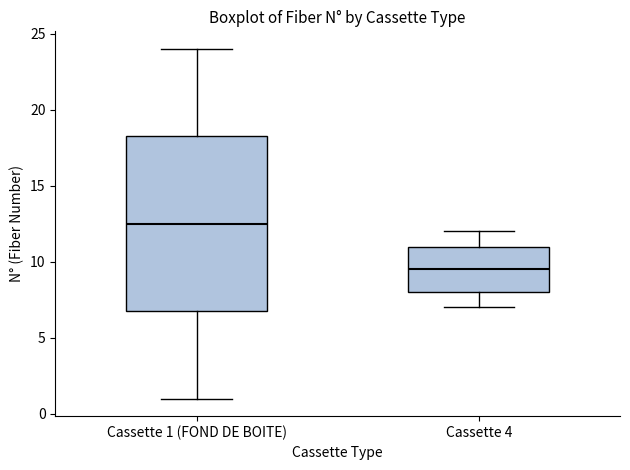

Which box is the tallest, from its lower edge to its upper edge?

Cassette 1 (FOND DE BOITE)